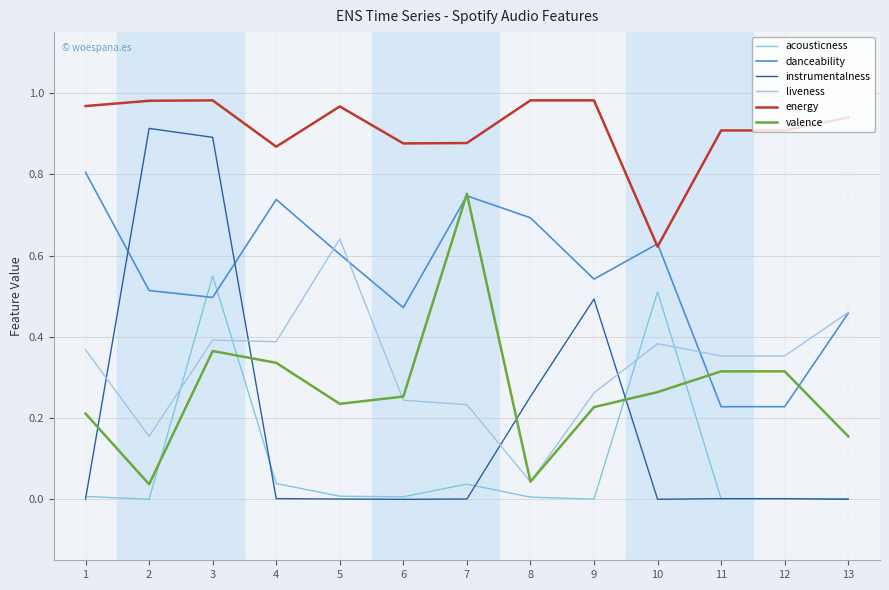

What is the greatest value displayed?

1.0